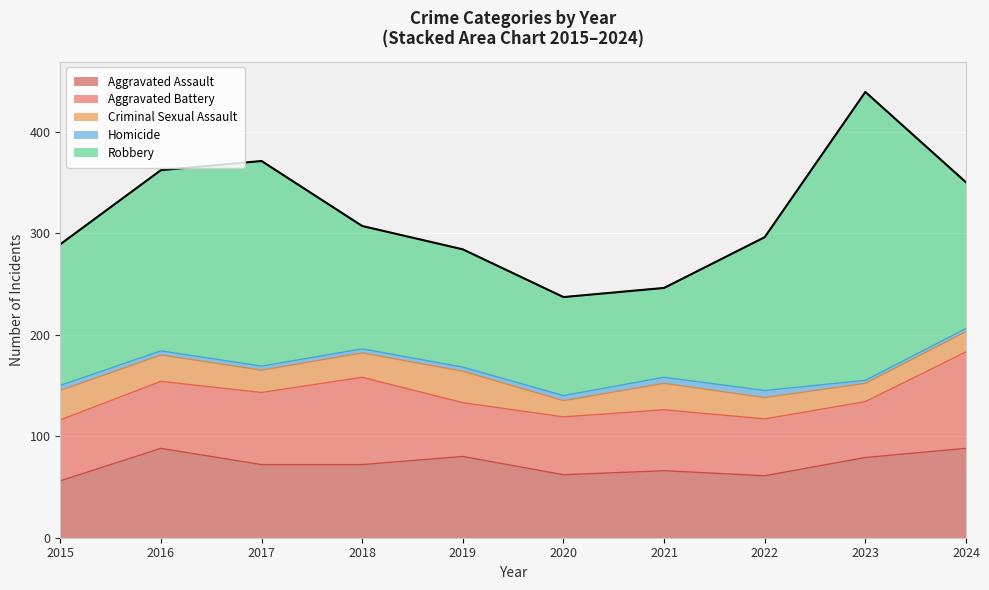

The Criminal Sexual Assault series shows 8 at 2021. True or false?

False